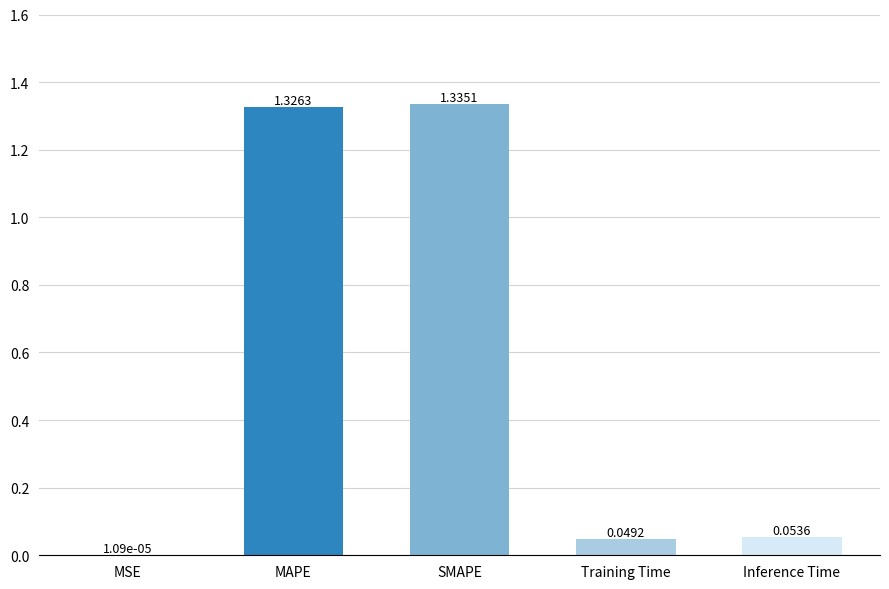

Between MSE and Training Time, which is larger?

Training Time